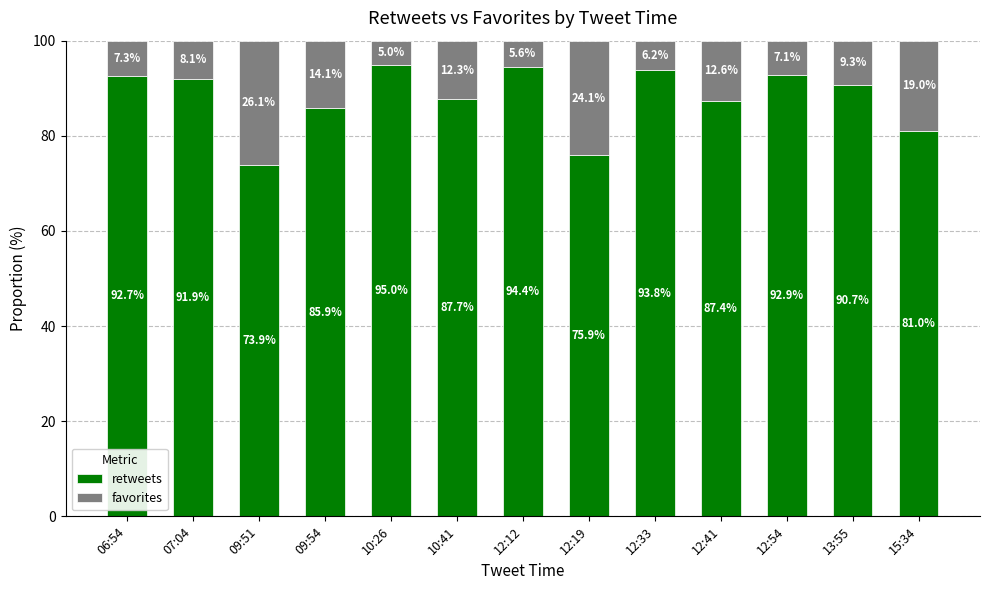

The value of retweets at 12:54 is 51.9. True or false?

False